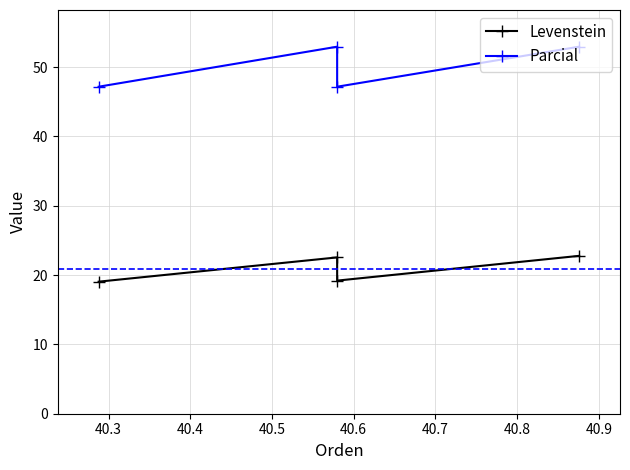

Reading left to right, extract all data points from this chart.

Levenstein: 19.0	22.5	19.2	22.8
Parcial: 47.2	52.9	47.2	52.9